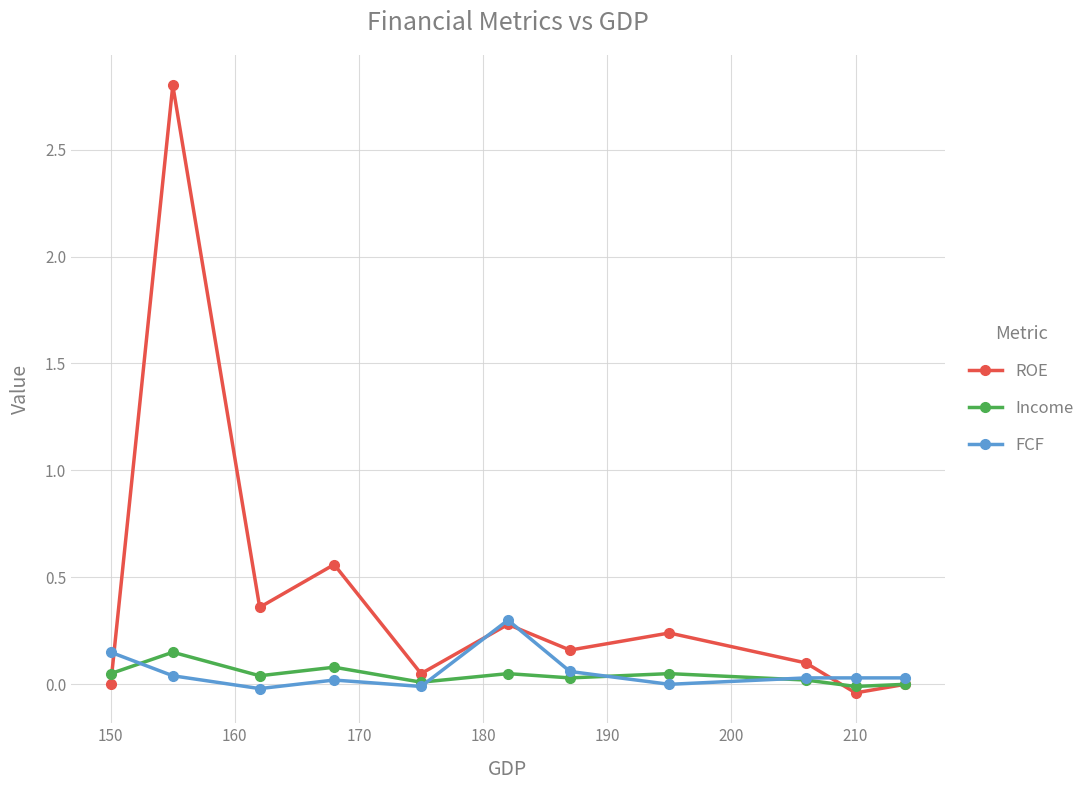

List the series in order of their peak value, lowest first.

Income, FCF, ROE